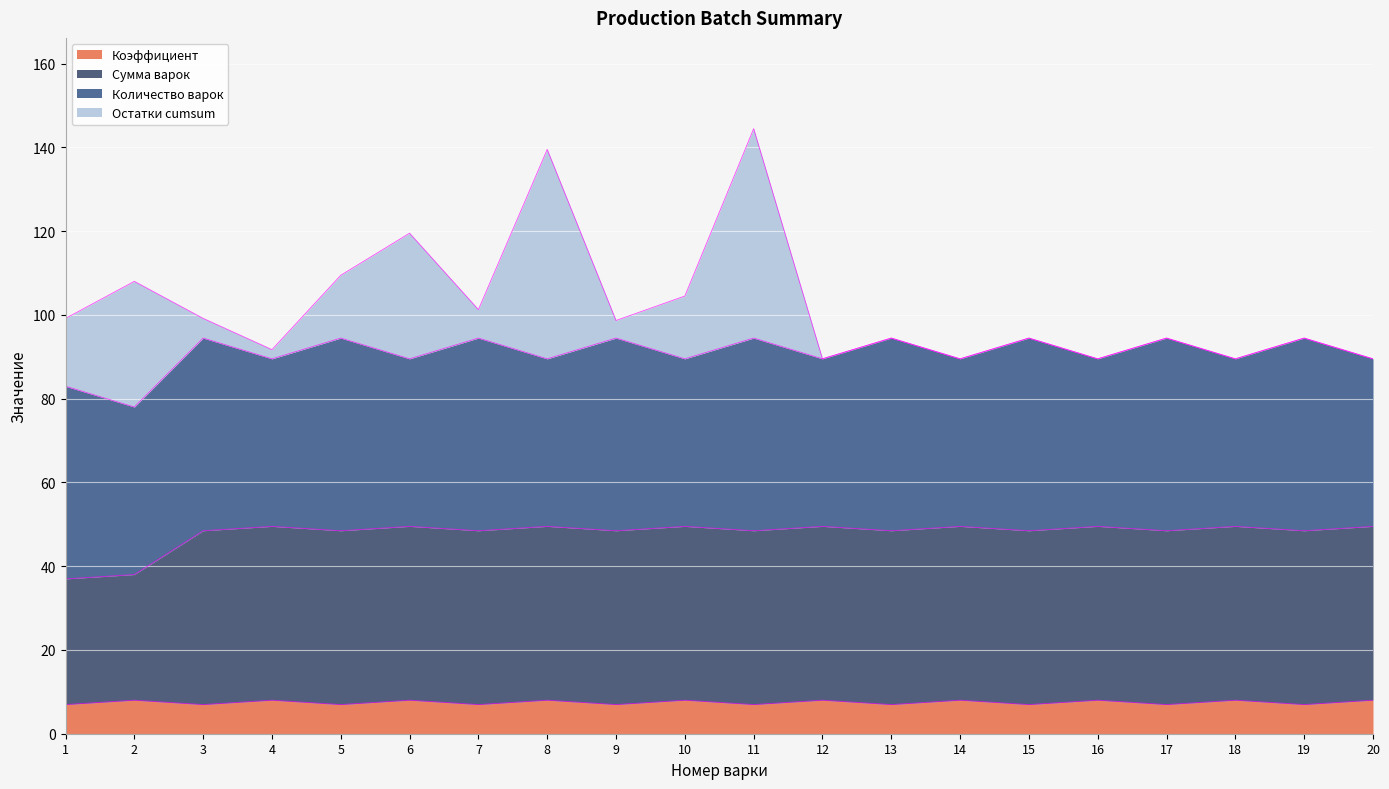

Where is Коэффициент nearest to the value 7?

1